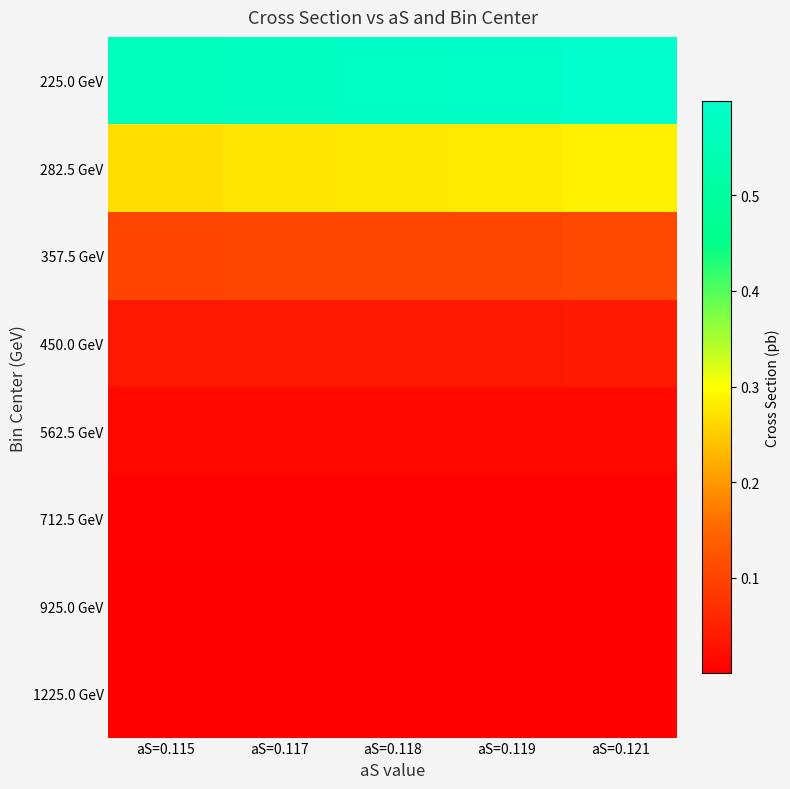

Count the number of data series in this chart.

8